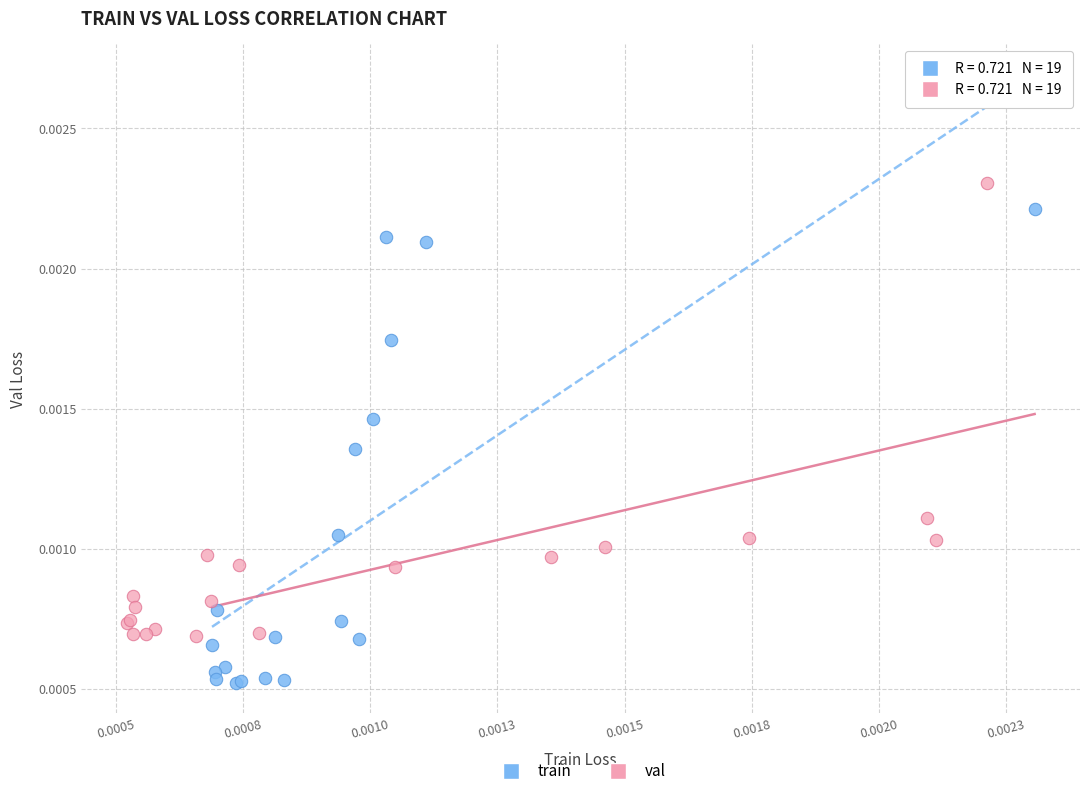

What are all the series names shown in the legend?

train, val